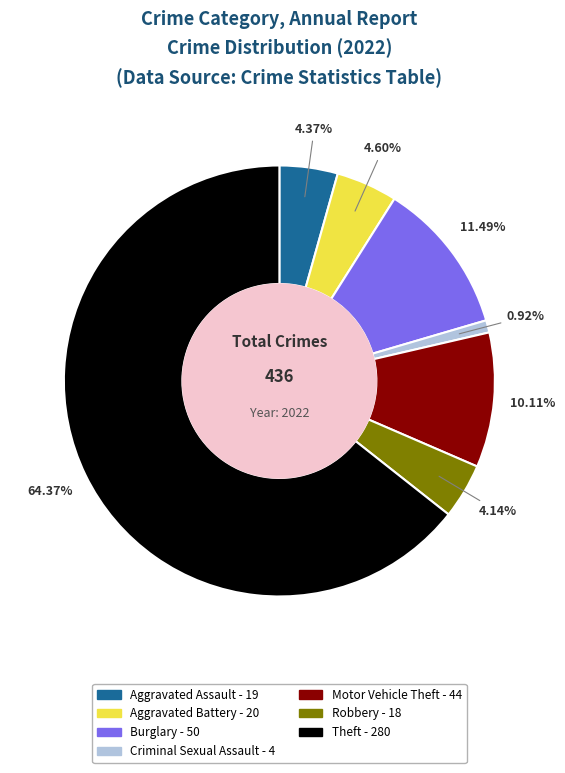

Is there any slice that represents more than half of the pie?

Yes